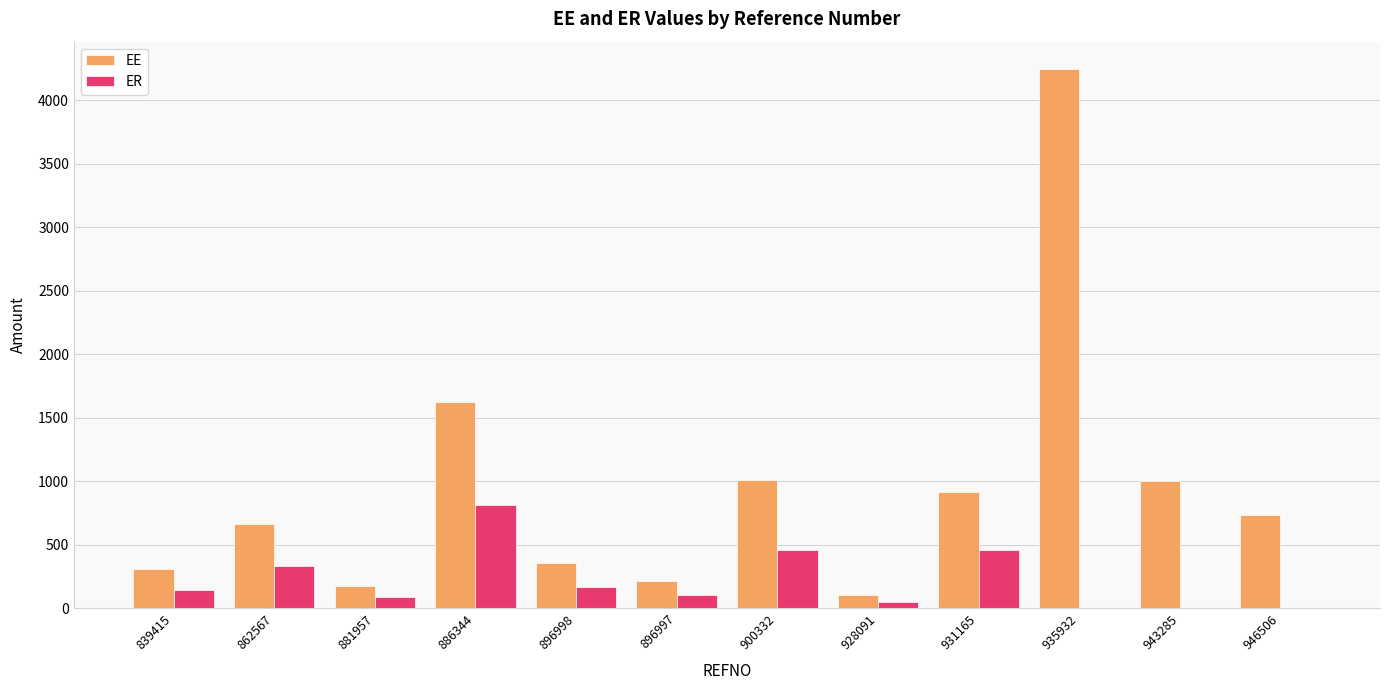

What is the highest value of the EE series?

4250.0